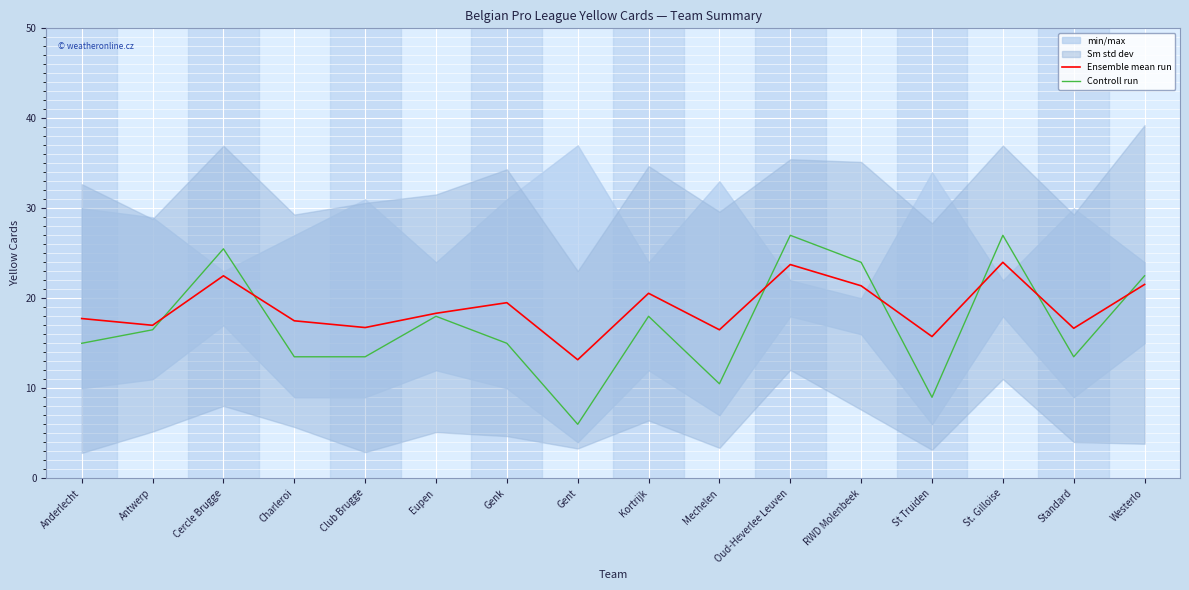

What is the approximate value of Ensemble mean run at Eupen?

18.3